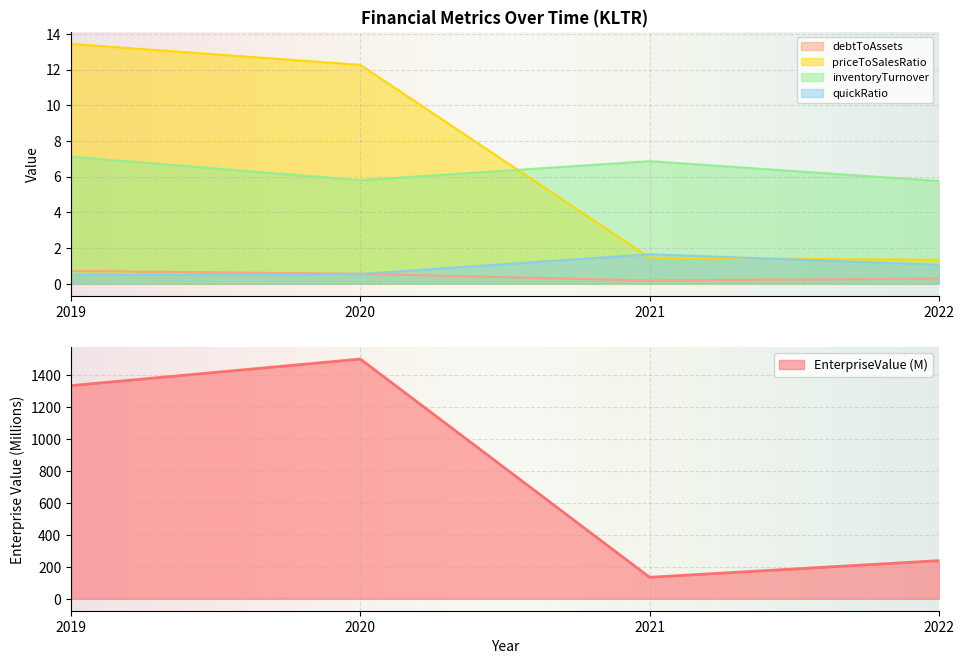

At which category is the sum across all series the highest?

2020